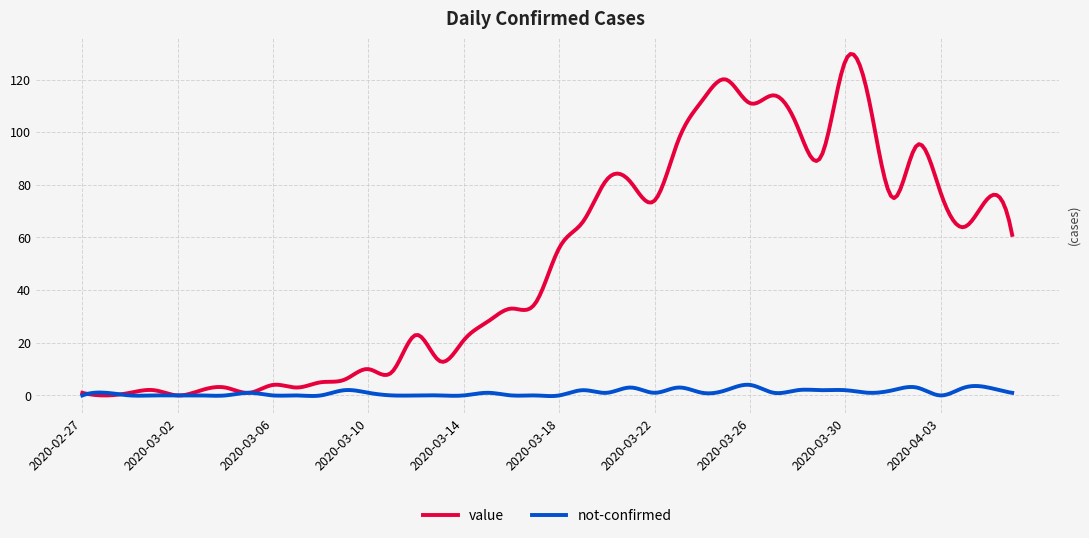

What is the highest value of the value series?

129.7